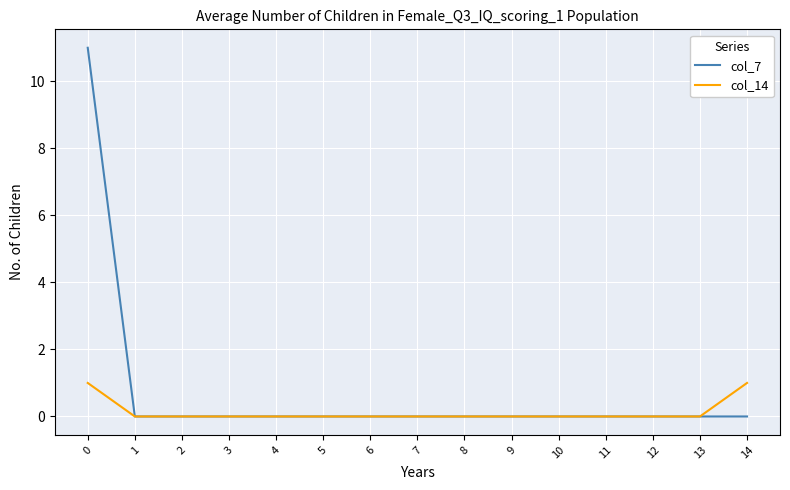

Which series has the widest spread of values?

col_7